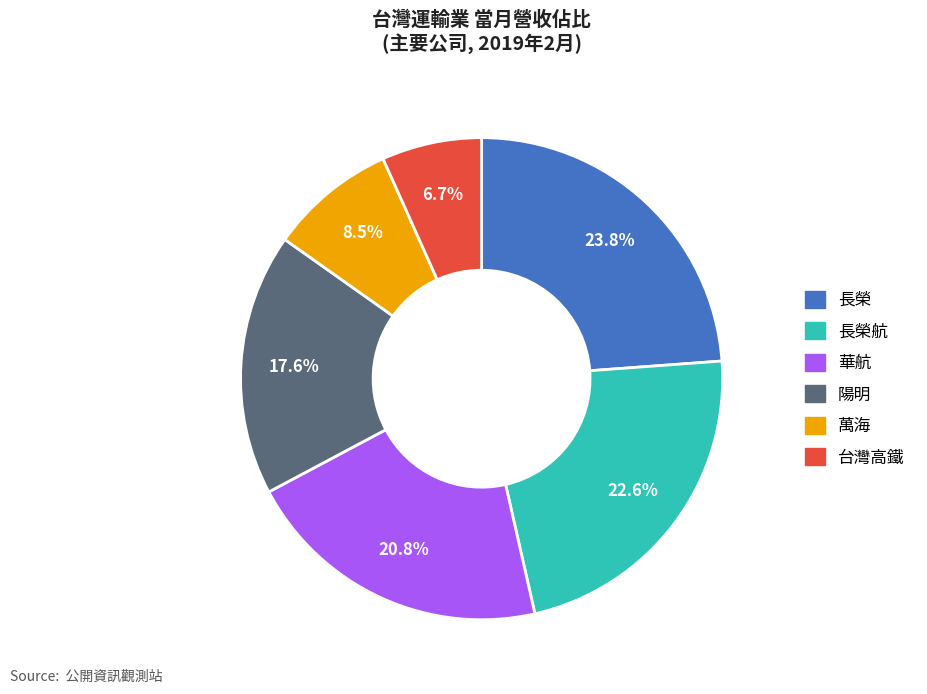

To the nearest percent, what portion does 華航 represent?

21%